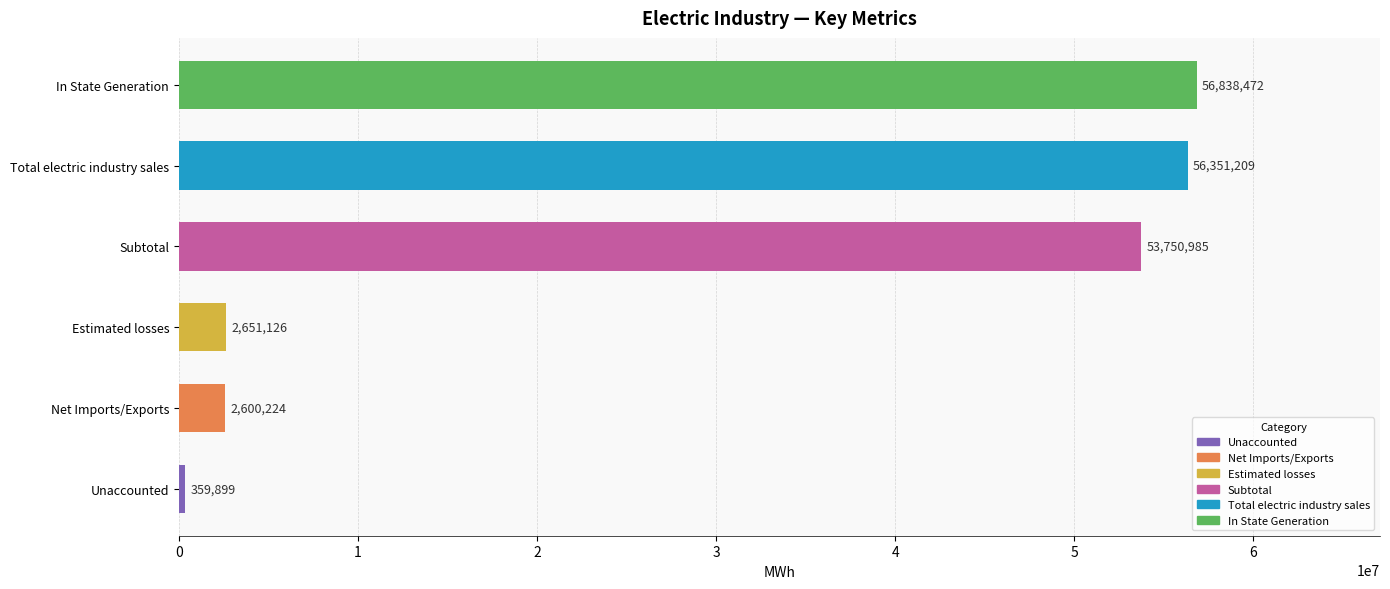

What is the difference between the maximum and minimum values?

56478573